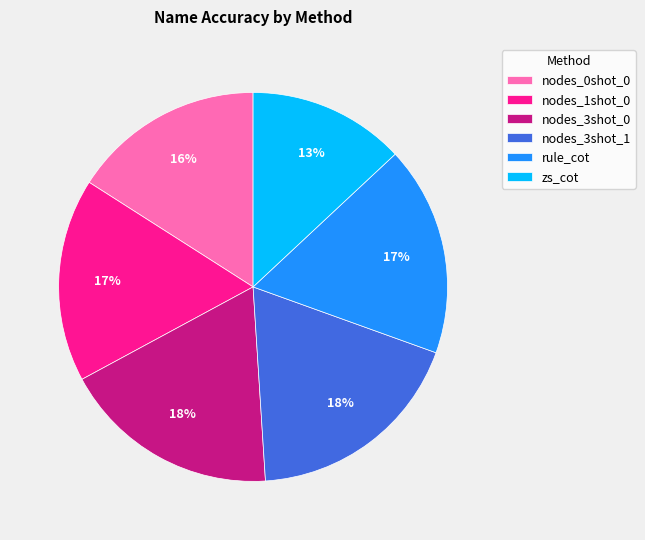

Is it true that zs_cot is 13% of the pie?

True